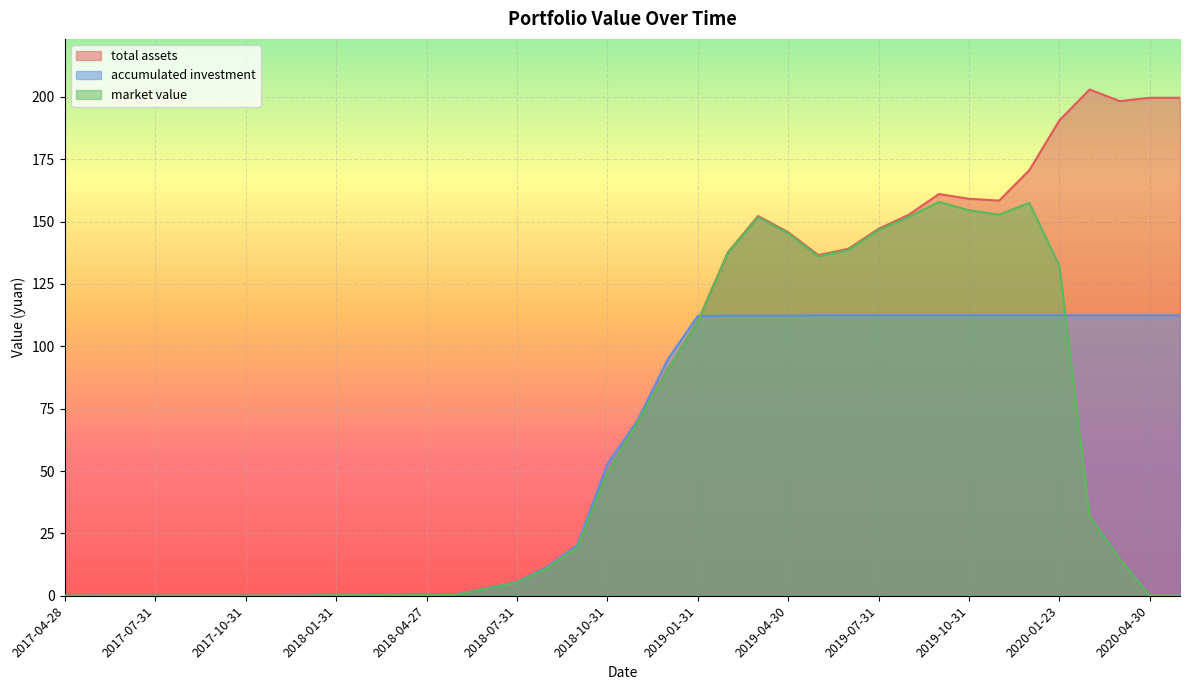

What is the difference between the second highest and minimum values in the total assets series?

199.7